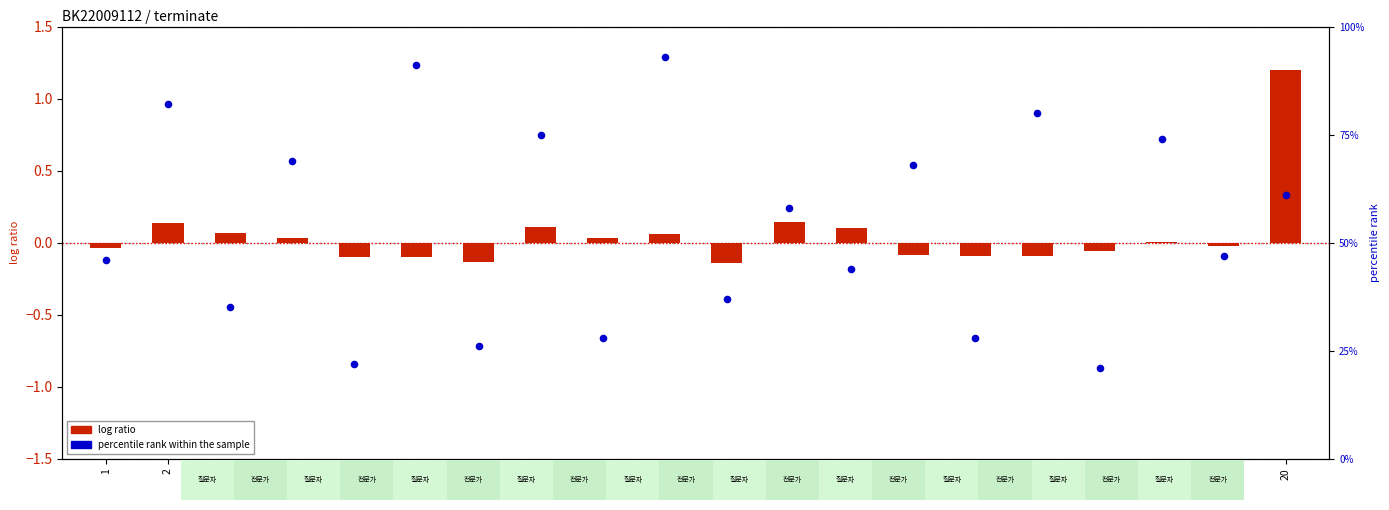

Is the value of percentile rank within the sample at 14 greater than the value of log ratio at 7?

Yes